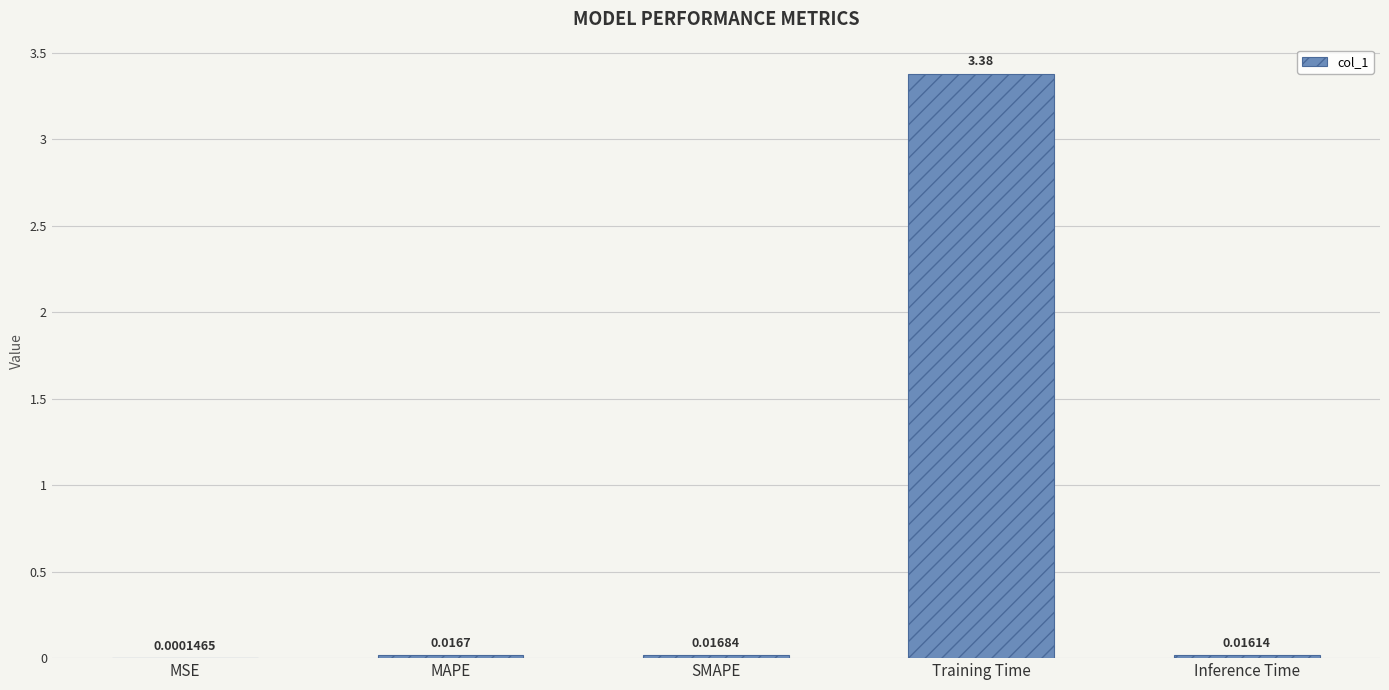

What is the change in value from MAPE to Training Time?

+3.4